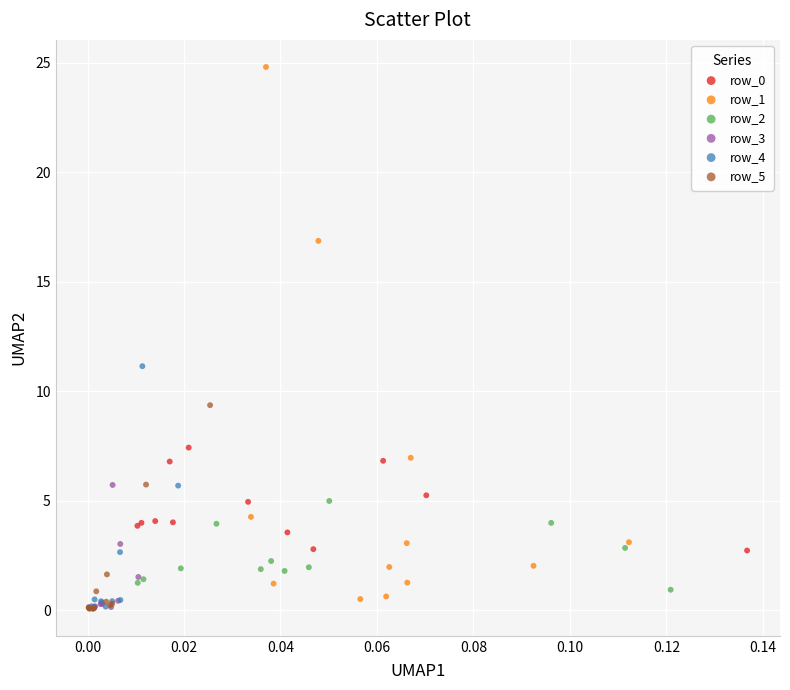

Which series contains the highest Y value?

row_1